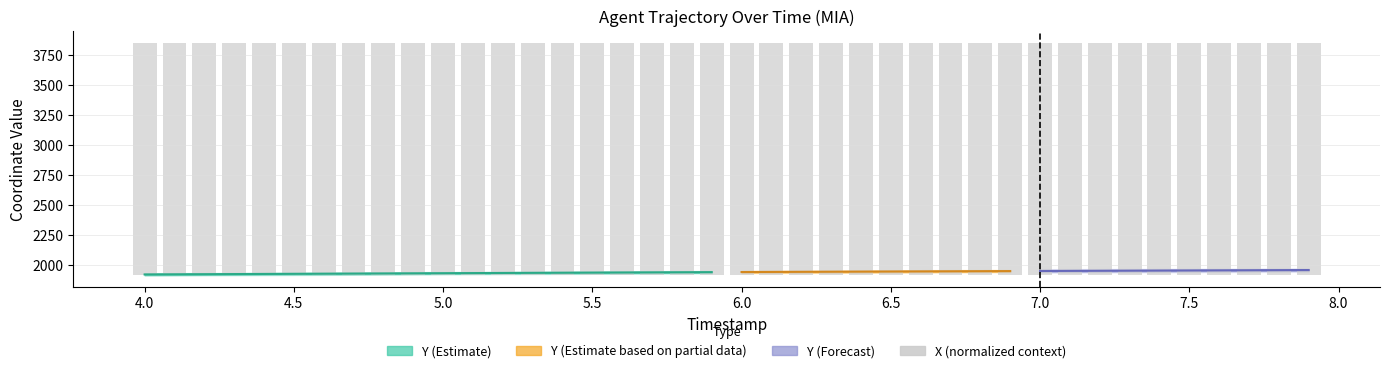

What position from the left is 4.0?

1